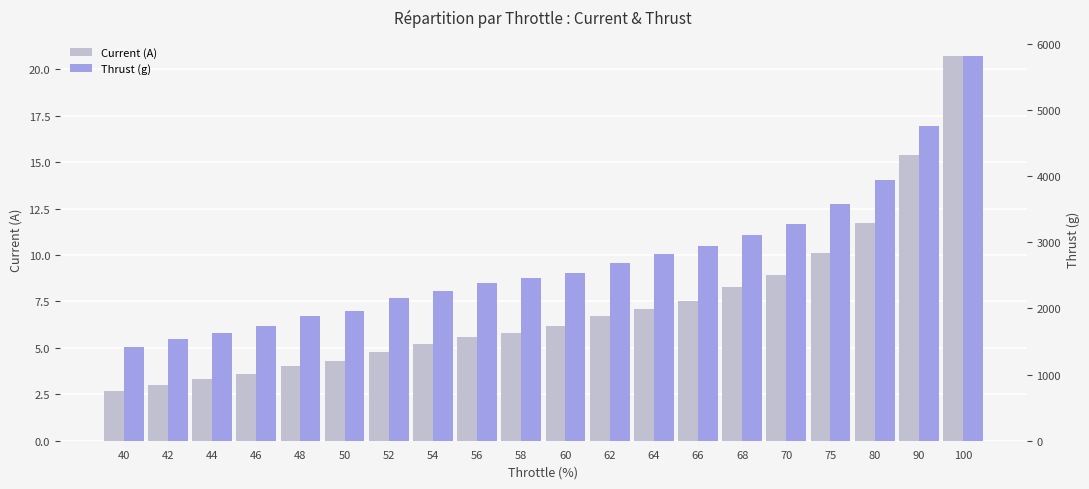

Which label corresponds to the smallest value in the chart?

40